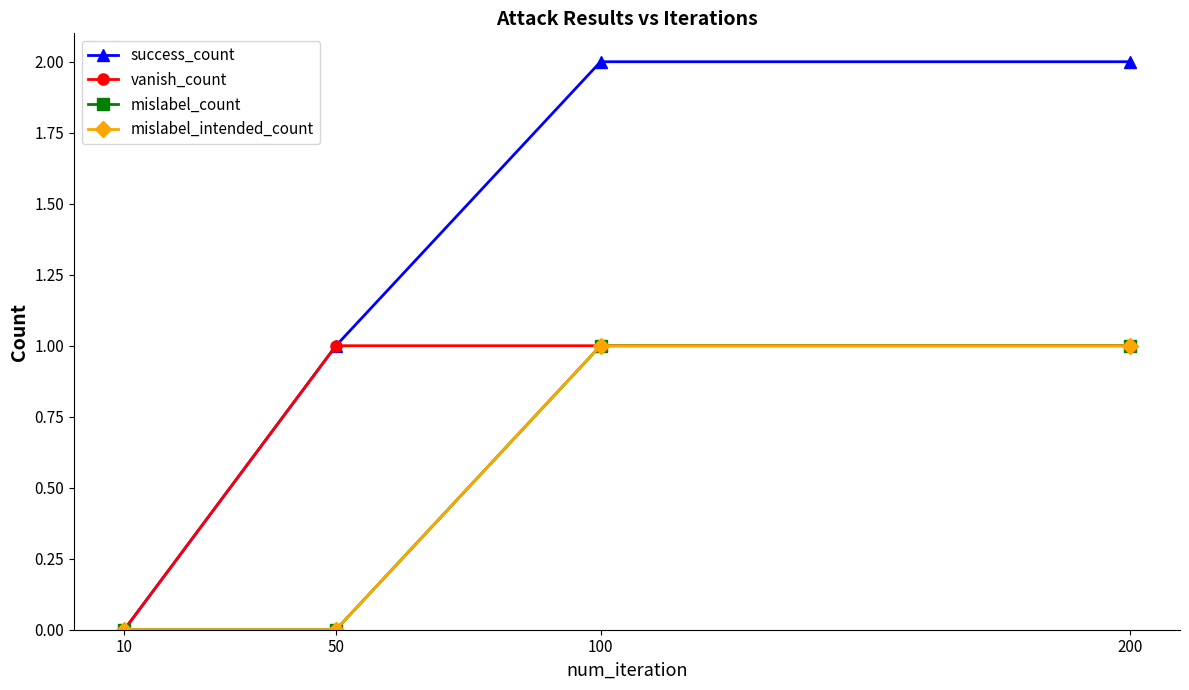

Between 50 and 200, which series saw the biggest shift?

success_count